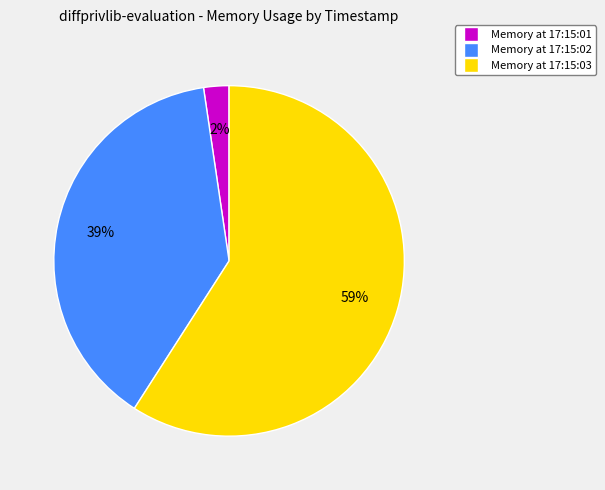

Is there a majority slice in this chart?

Yes